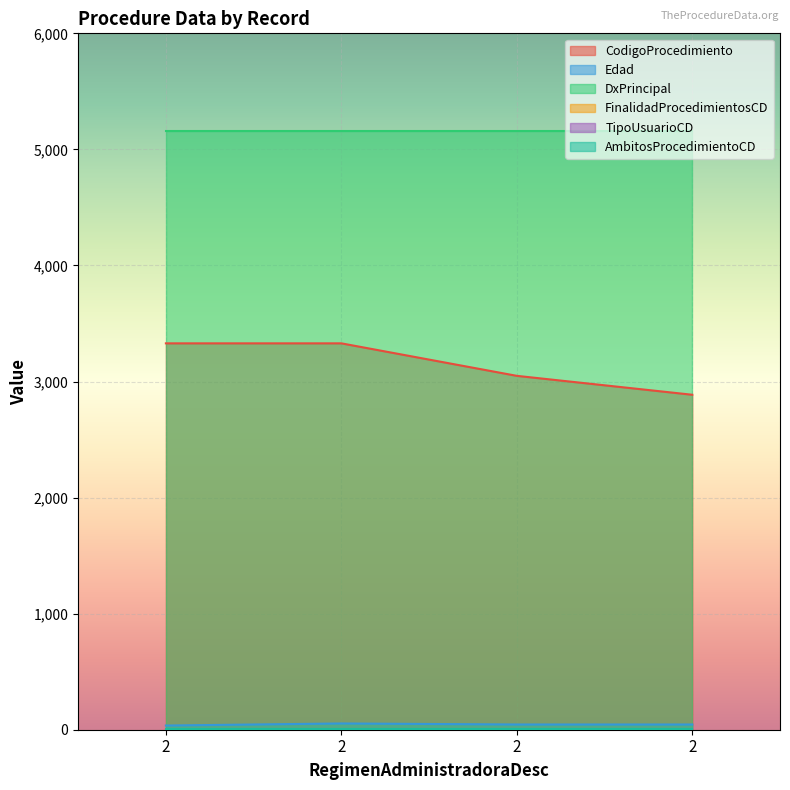

True or false: CodigoProcedimiento and DxPrincipal cross at least once.

False